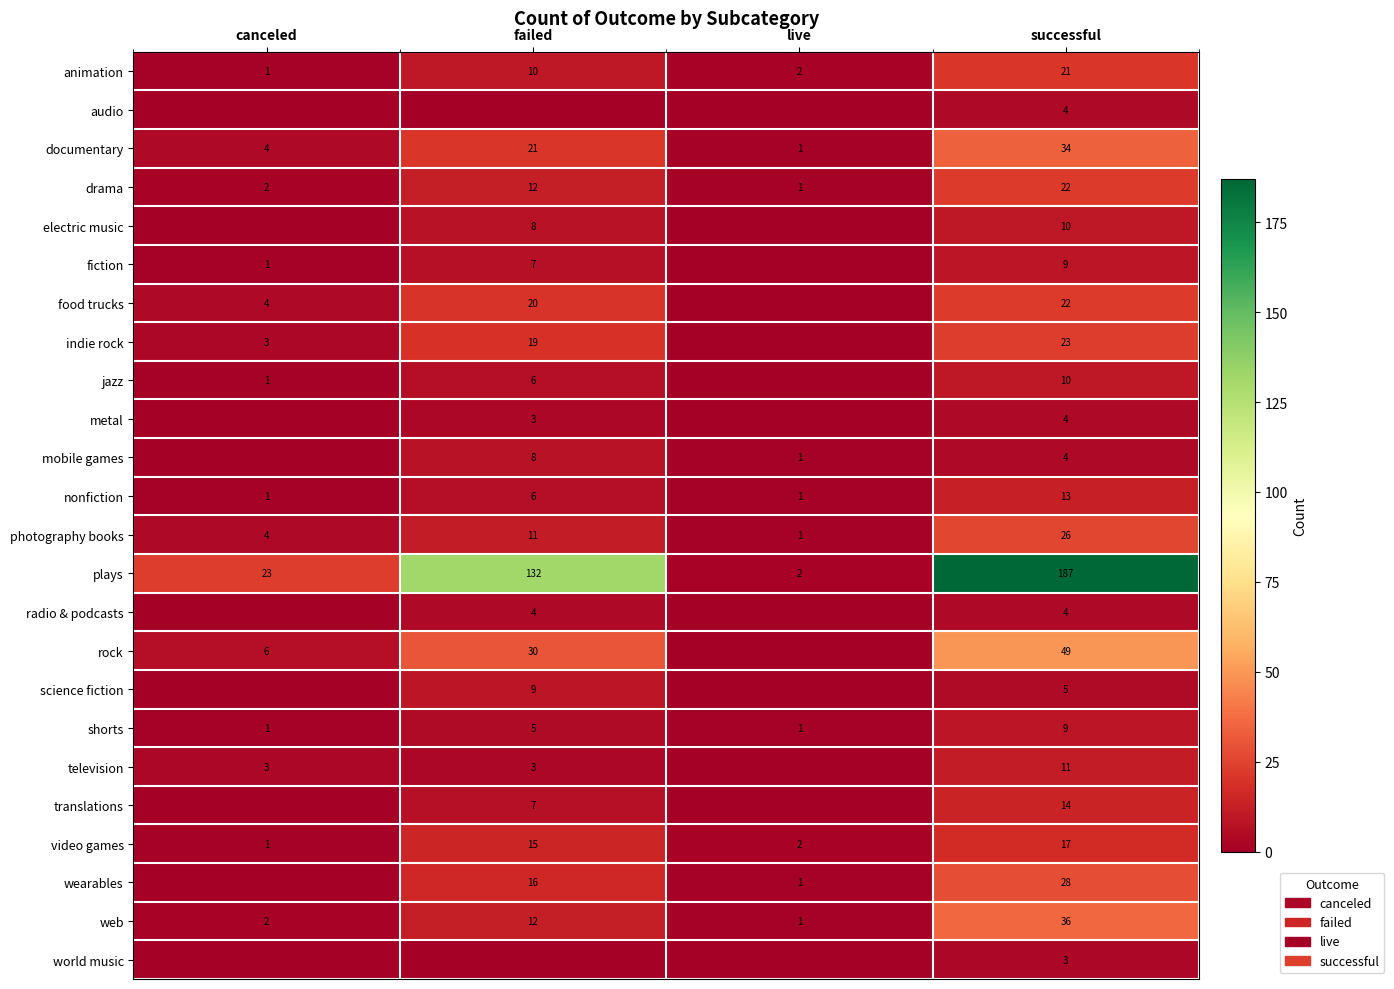

The value of shorts at successful is 9. True or false?

True